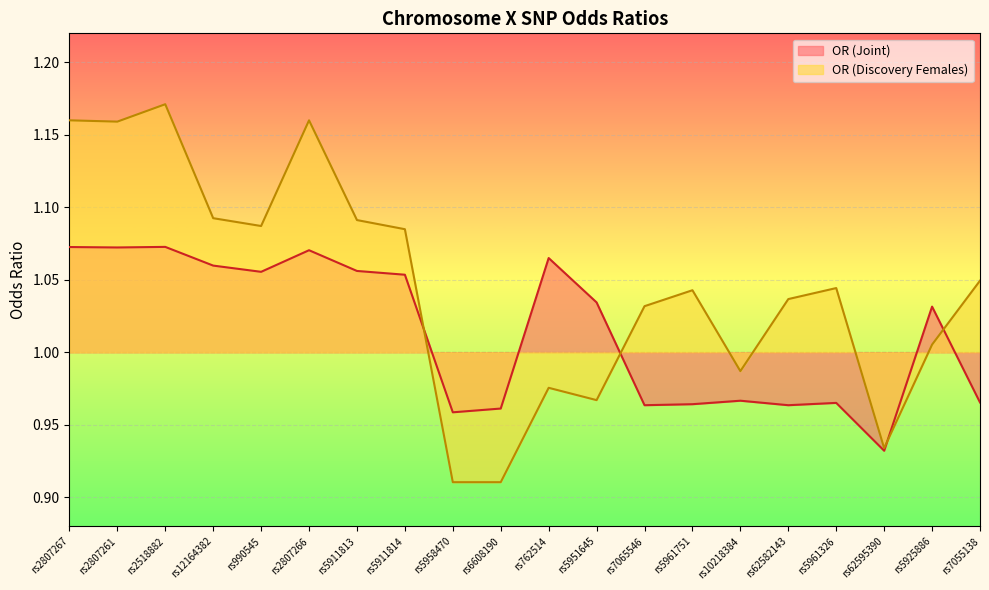

Reading right to left, what are all the values shown in this chart?

OR (Joint): 1.0	1.0	0.9	1.0	1.0	1.0	1.0	1.0	1.0	1.1	1.0	1.0	1.1	1.1	1.1	1.1	1.1	1.1	1.1	1.1
OR (Discovery Females): 1.0	1.0	0.9	1.0	1.0	1.0	1.0	1.0	1.0	1.0	0.9	0.9	1.1	1.1	1.2	1.1	1.1	1.2	1.2	1.2